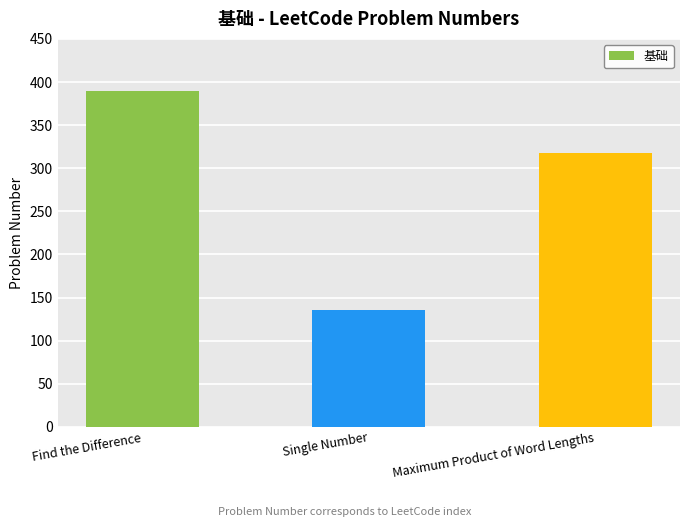

Are the bars grouped side by side (vs. stacked)?

No